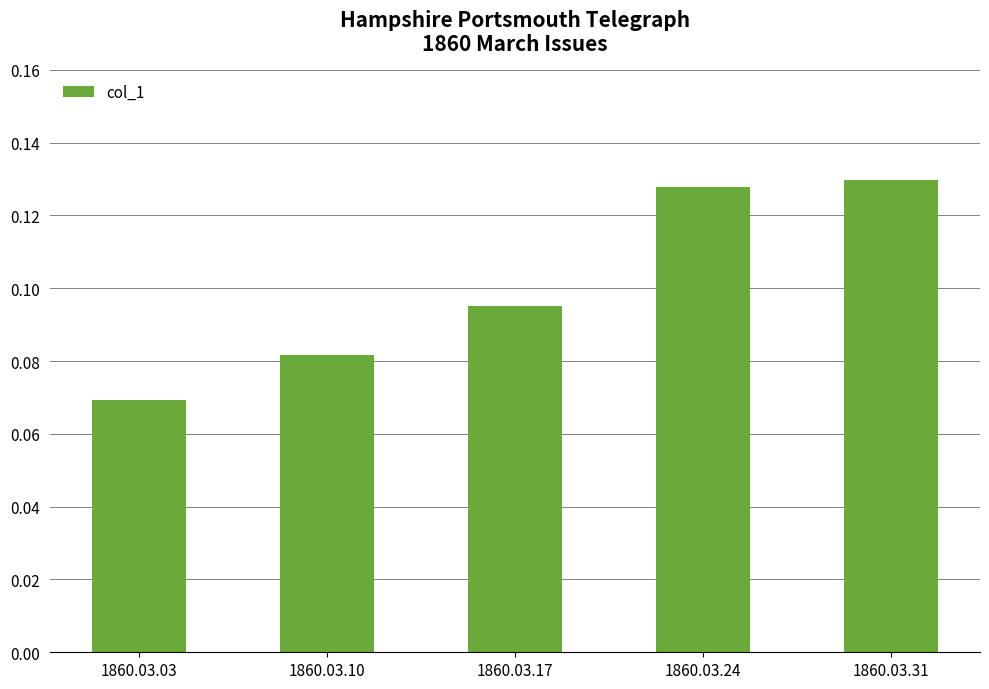

Where is the data nearest to the value 0?

1860.03.03